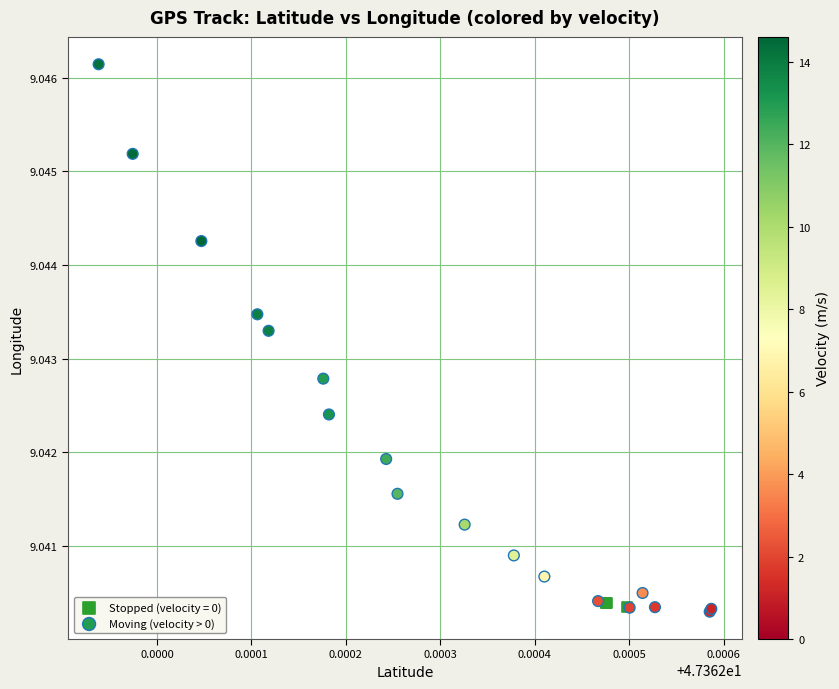

Which series contains the highest Y value?

Moving (velocity > 0)